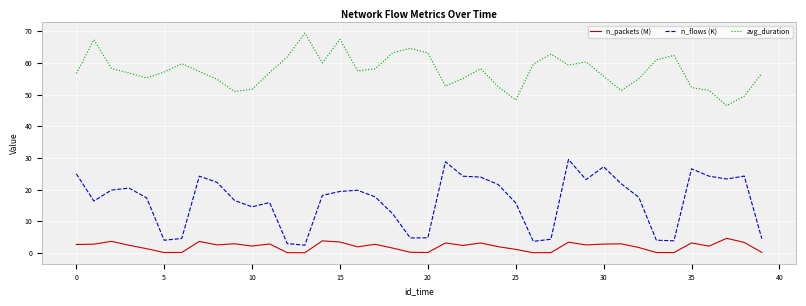

Which series has the widest spread of values?

n_flows (K)